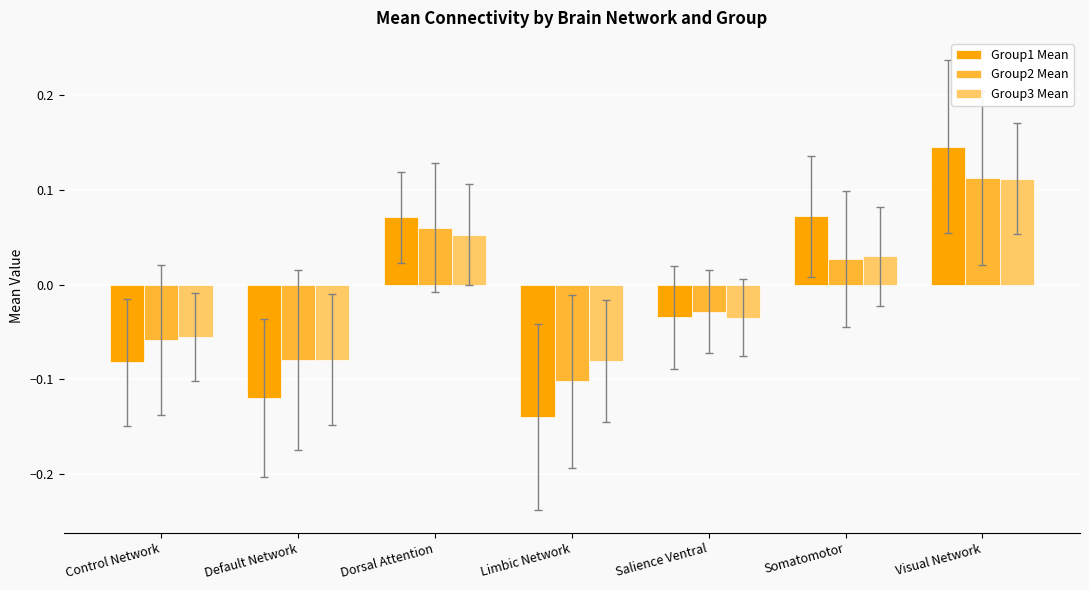

Count the Group1 Mean values in the range 0 to 1.

3